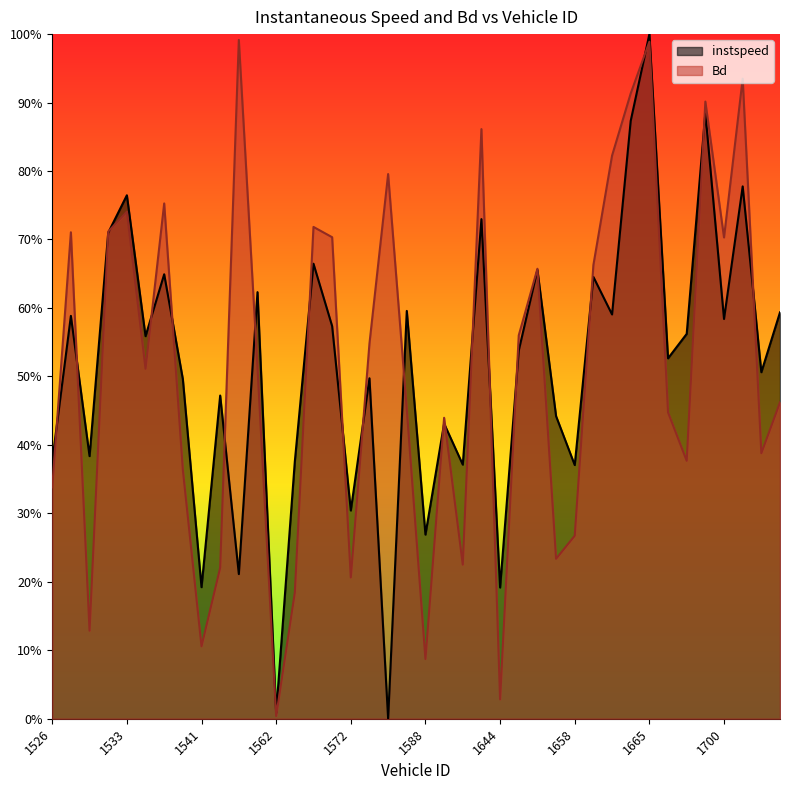

Does the chart display data point markers on the line(s)?

No